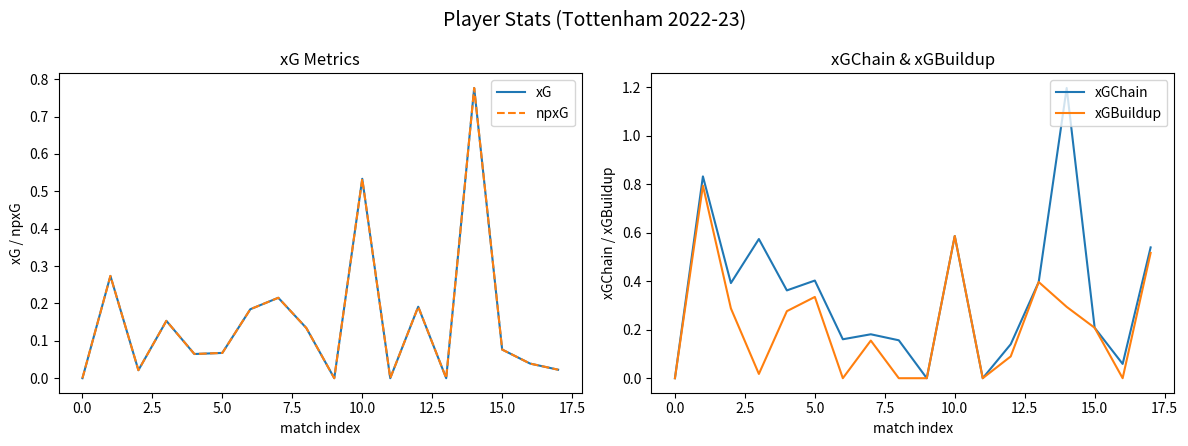

What is the highest value of the xGChain series?

1.2